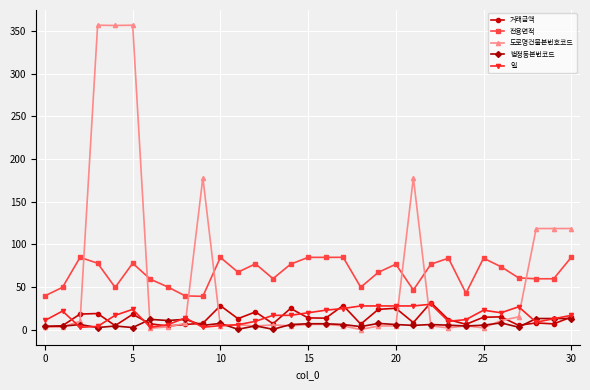

True or false: 도로명건물본번호코드 has more than 2 interior local peaks.

True